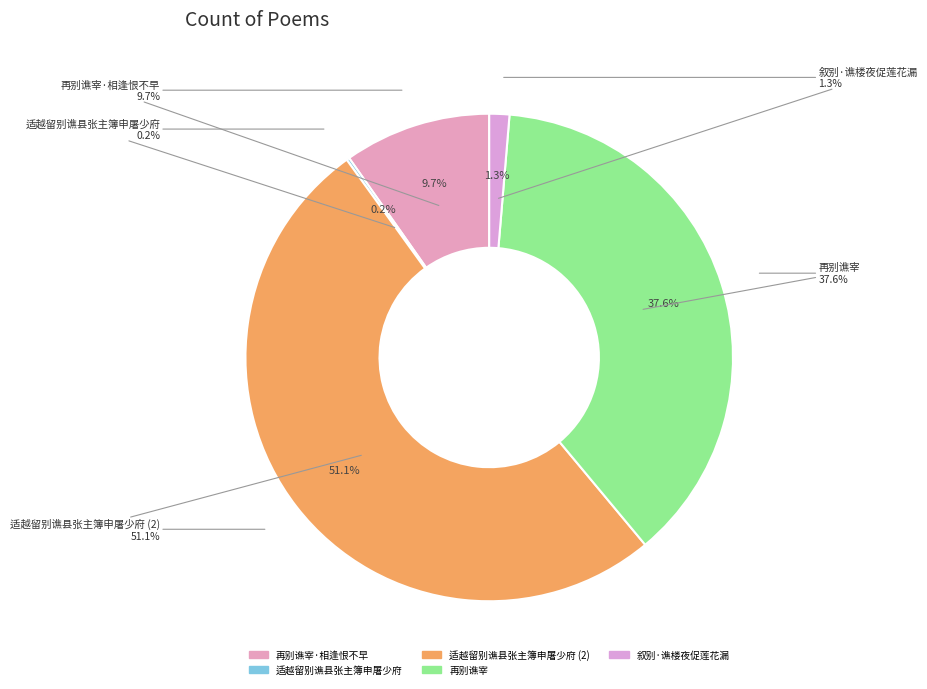

True or false: 适越留别谯县张主簿申屠少府 accounts for 0% of the total.

True